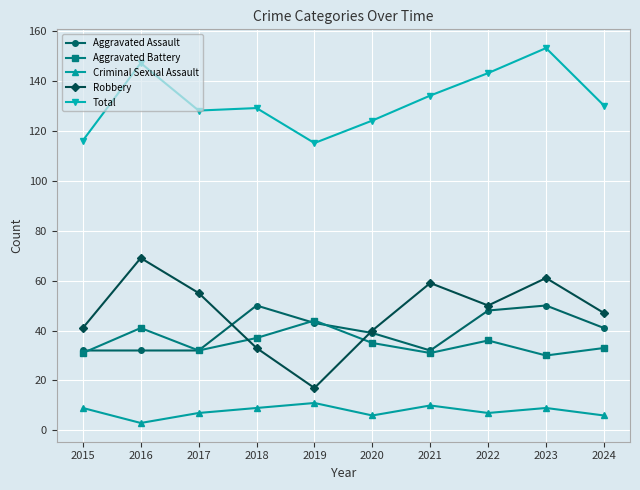

What is the sum of the Aggravated Assault values at 2023 and 2019?

93